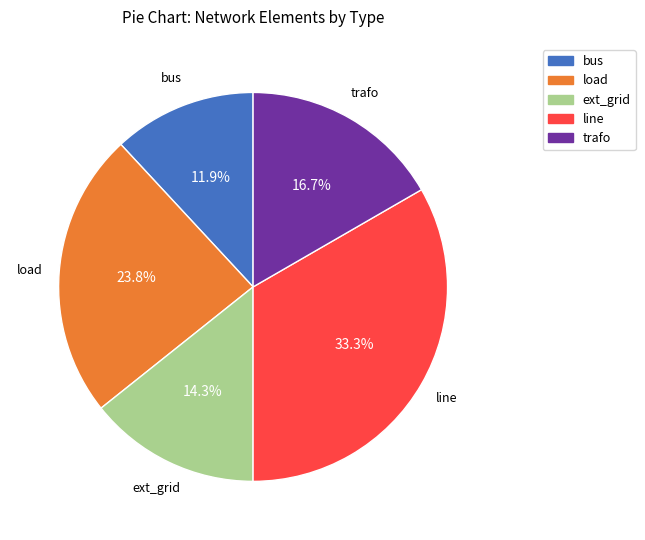

Which category has the smallest portion of the pie?

bus